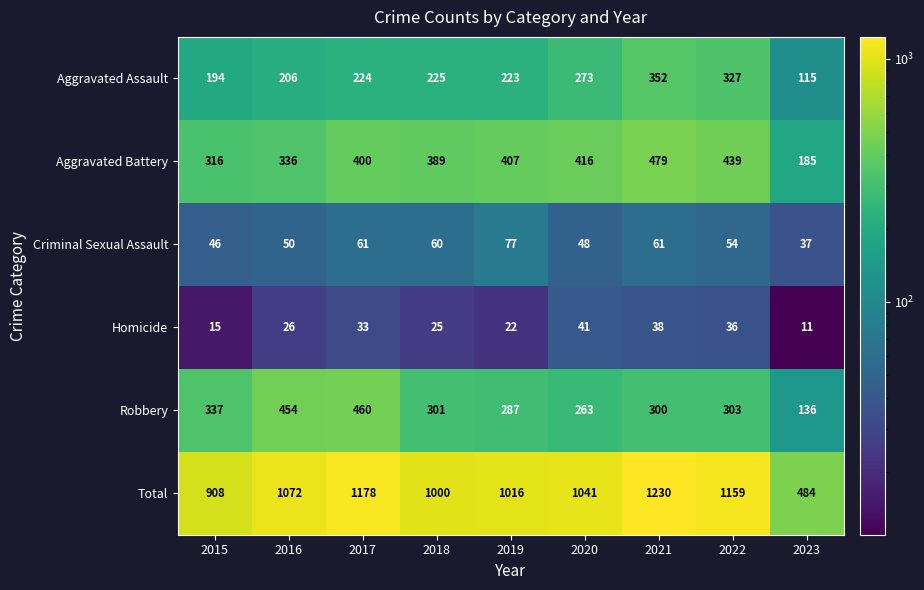

At which category does the chart reach its peak across all series?

2021